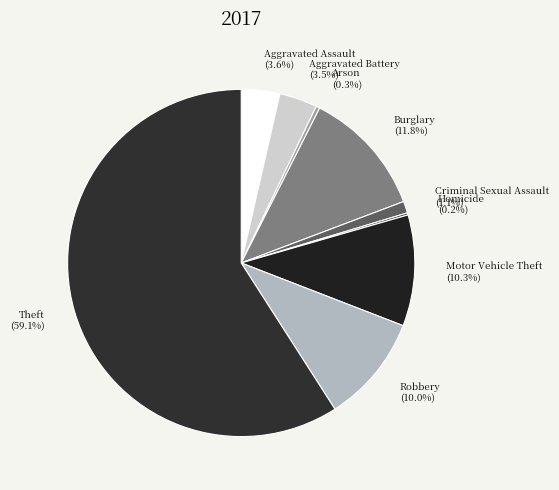

Does any single category account for the majority?

Yes